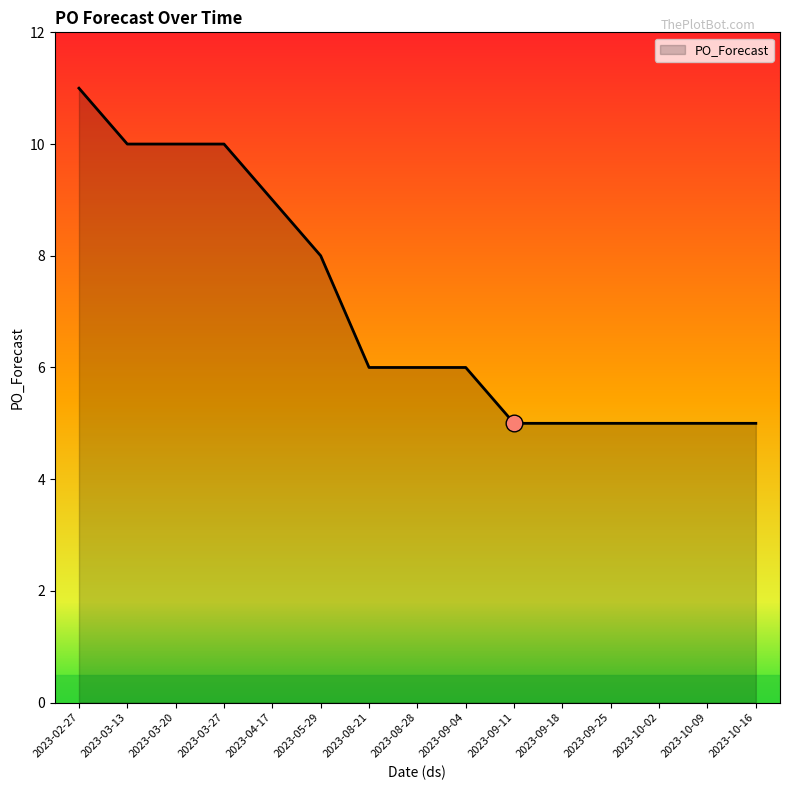

What position from the right is 2023-09-18?

5